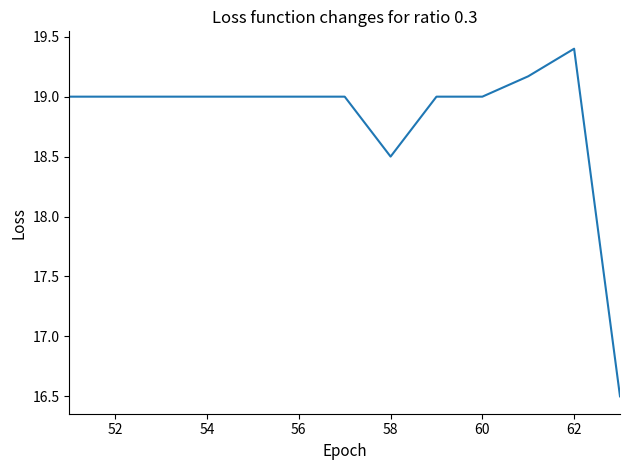

What is the smallest value displayed?

16.5